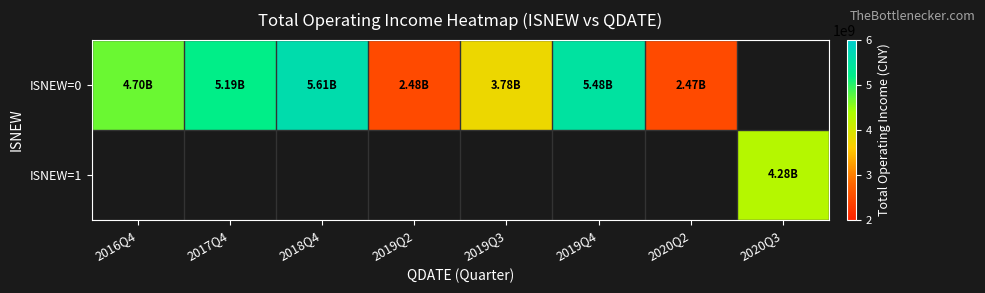

At 2019Q2, list the series in order from smallest to largest.

ISNEW=0, ISNEW=1